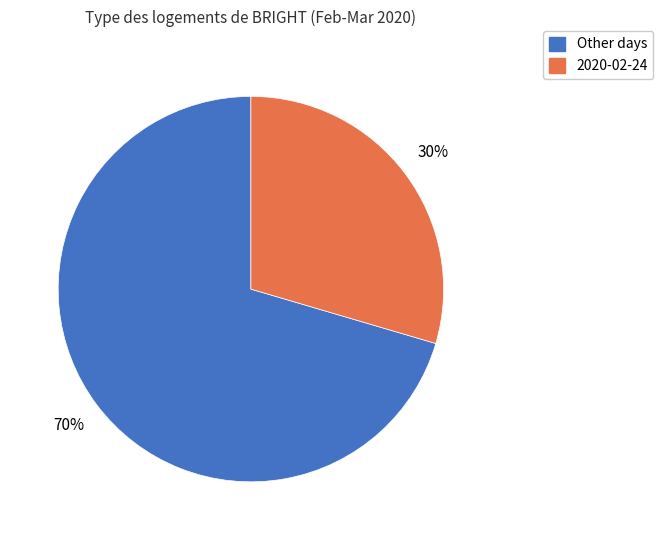

To the nearest percent, what is the average slice percentage?

50%